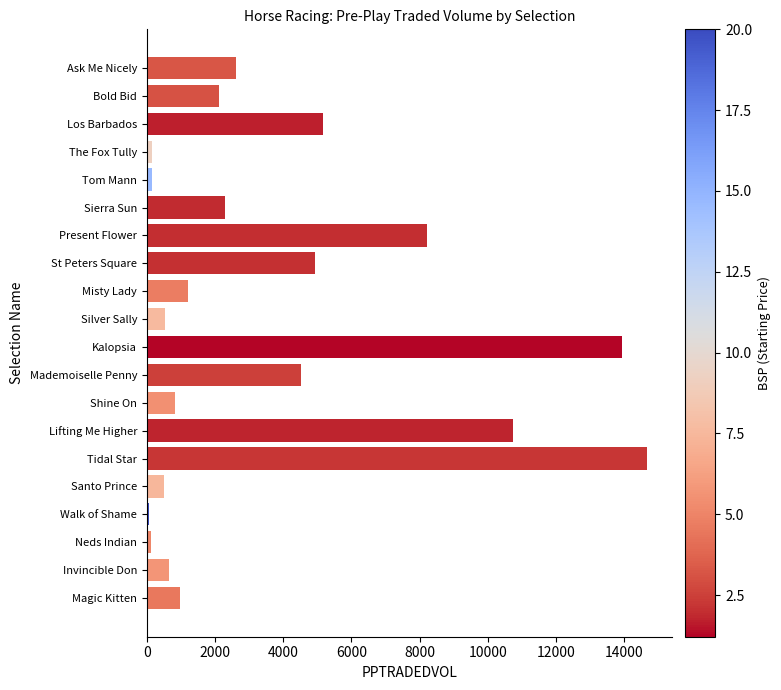

At which label is the value closest to 7372?

Present Flower